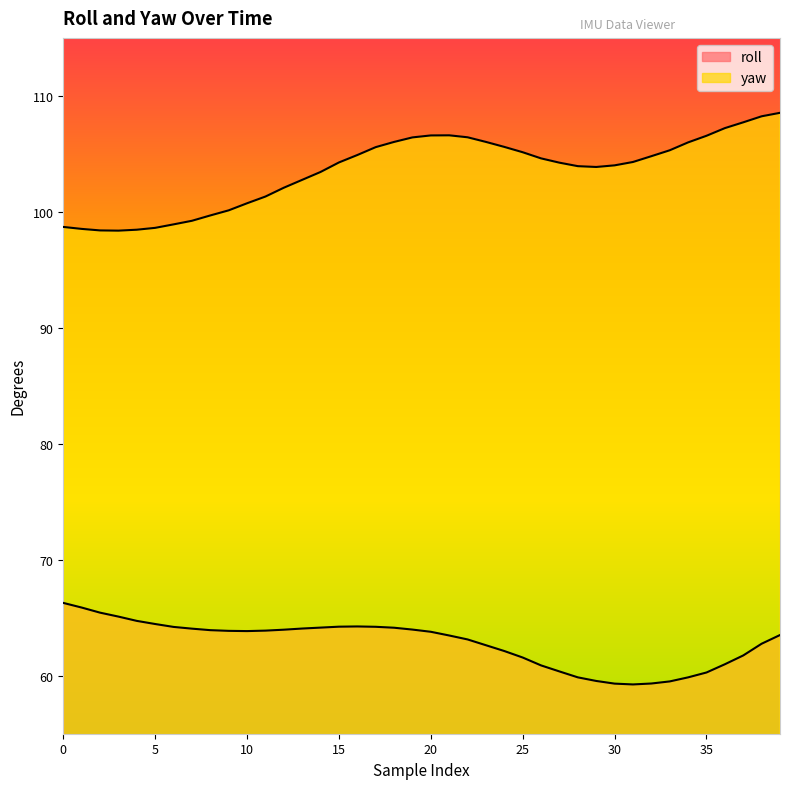

What are all the series names shown in the legend?

roll, yaw